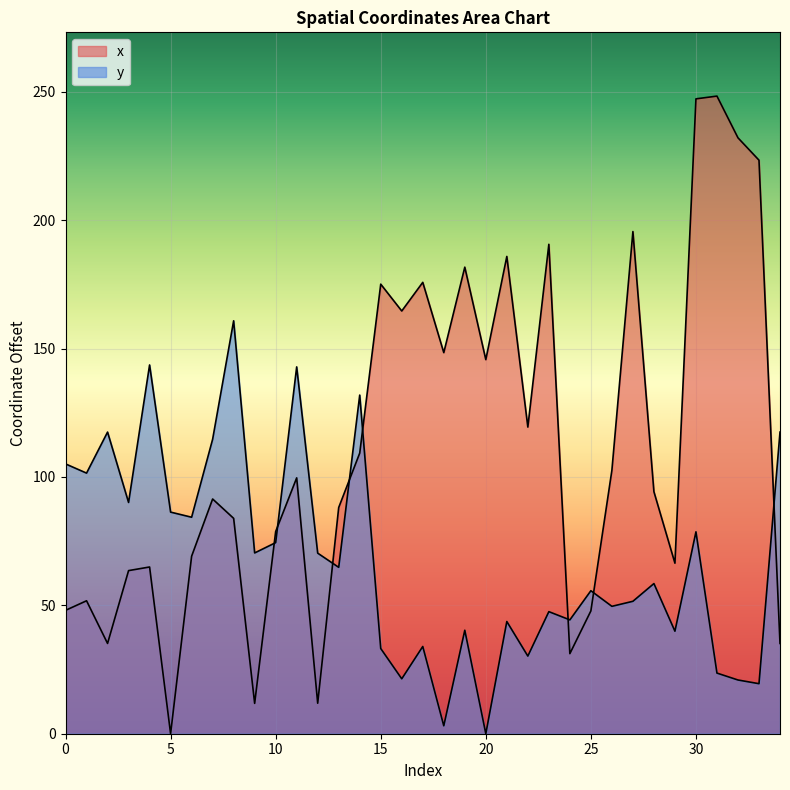

Reading left to right, transcribe all the data shown in this chart.

x: 0=48.0	1=51.8	2=35.2	3=63.5	4=64.9	5=0.0	6=69.1	7=91.4	8=83.9	9=11.8	10=78.7	11=99.6	12=11.9	13=88.1	14=109.3	15=175.1	16=164.6	17=175.8	18=148.4	19=181.7	20=145.7	21=185.9	22=119.4	23=190.6	24=31.2	25=47.8	26=102.6	27=195.5	28=94.2	29=66.4	30=247.2	31=248.3	32=232.1	33=223.3	34=35.2
y: 0=105.1	1=101.5	2=117.5	3=90.1	4=143.6	5=86.3	6=84.3	7=114.7	8=160.8	9=70.4	10=74.4	11=142.9	12=70.3	13=64.8	14=131.9	15=33.2	16=21.4	17=34.0	18=3.1	19=40.3	20=0.0	21=43.7	22=30.2	23=47.5	24=44.3	25=55.7	26=49.6	27=51.6	28=58.5	29=39.9	30=78.6	31=23.6	32=20.9	33=19.5	34=117.5